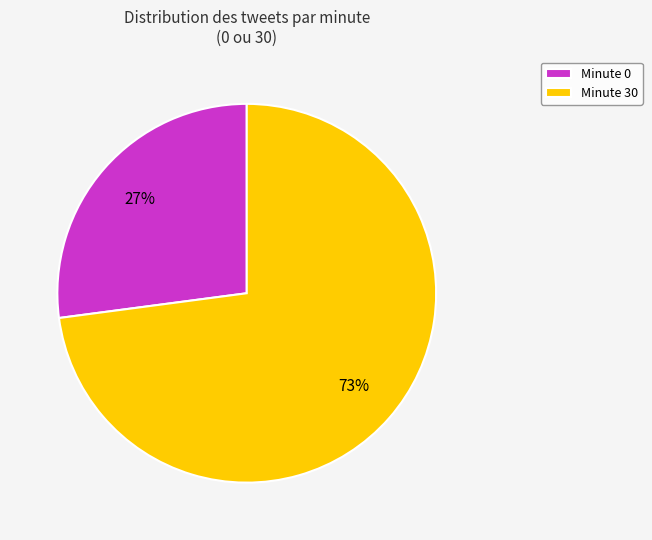

To the nearest percent, what percentage of the pie is Minute 30?

73%